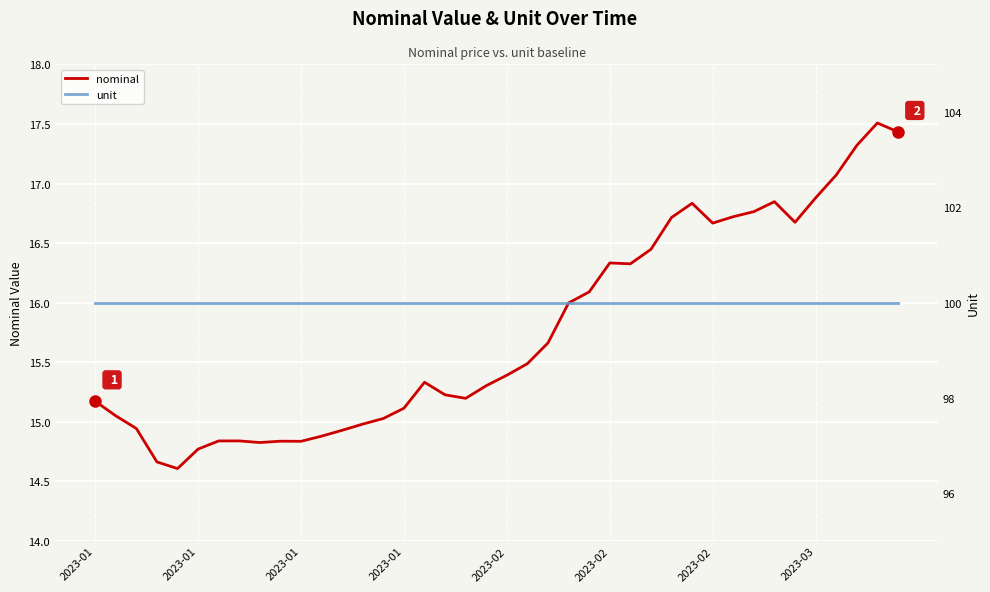

Where is nominal nearest to the value 16?

23